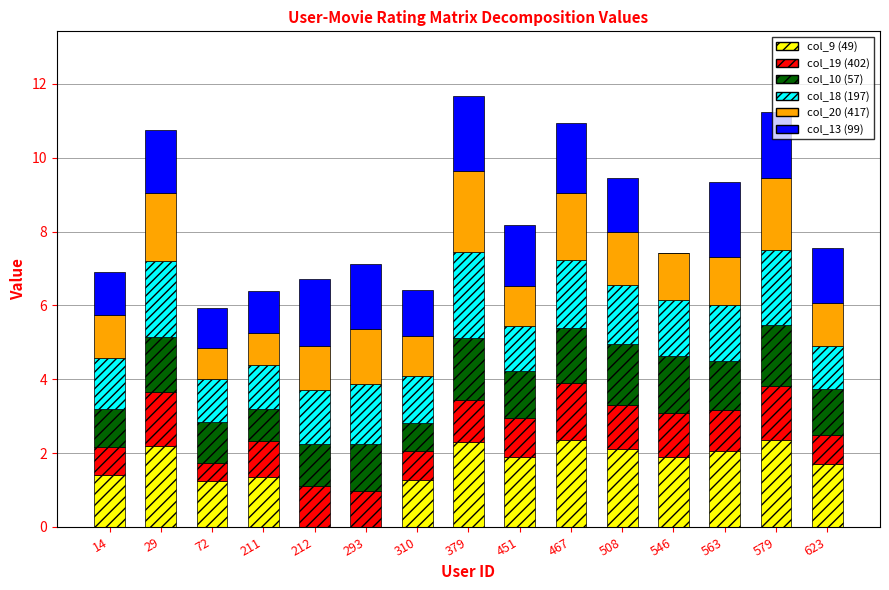

What is the total value across all series at 563?

9.3